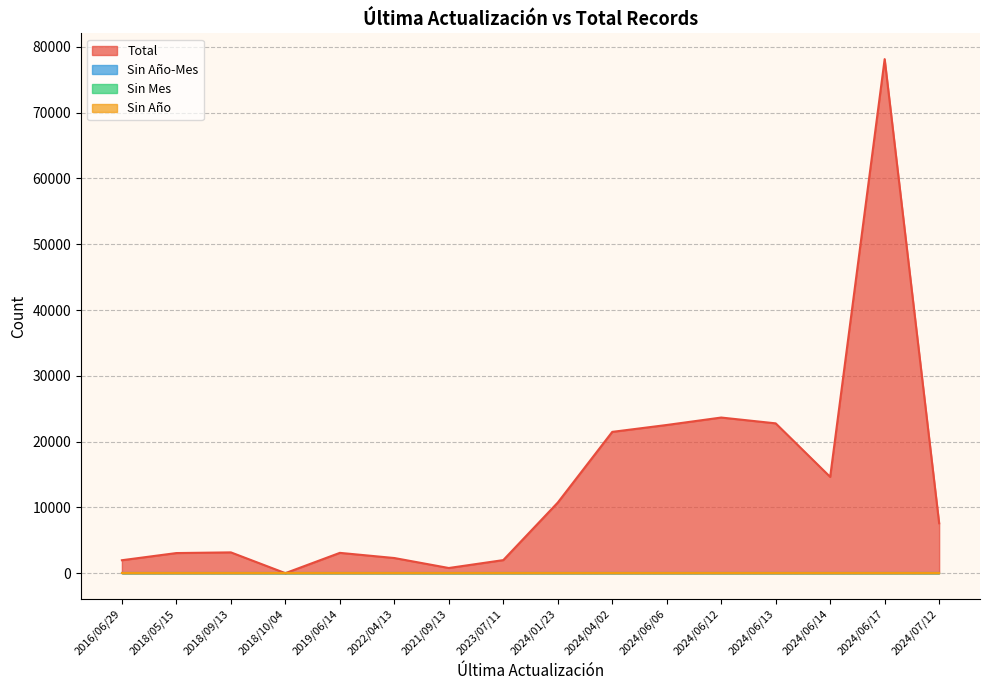

True or false: Sin Año has more than 2 interior local peaks.

False